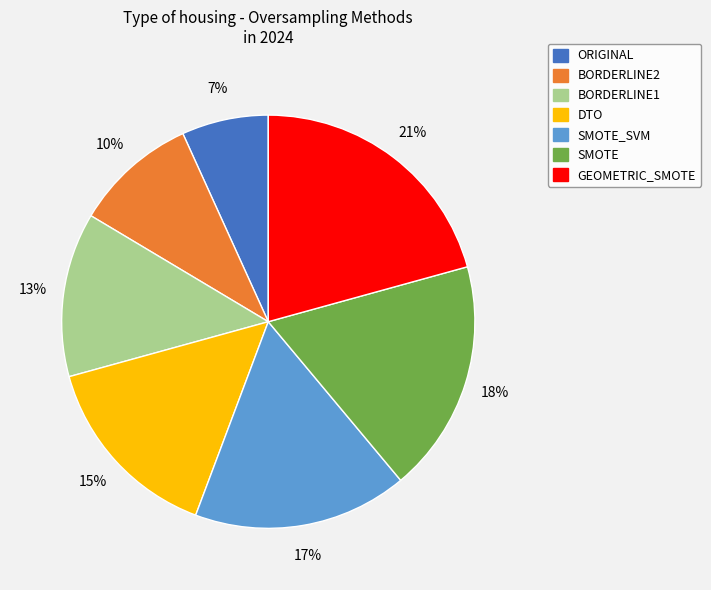

Does any single category account for the majority?

No